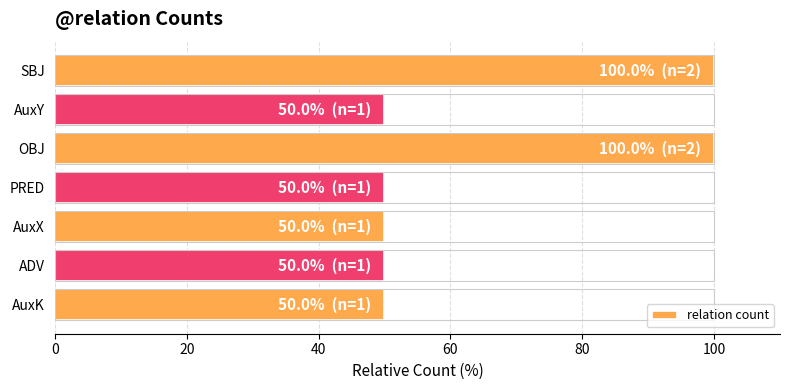

What is the maximum value shown in the chart?

100